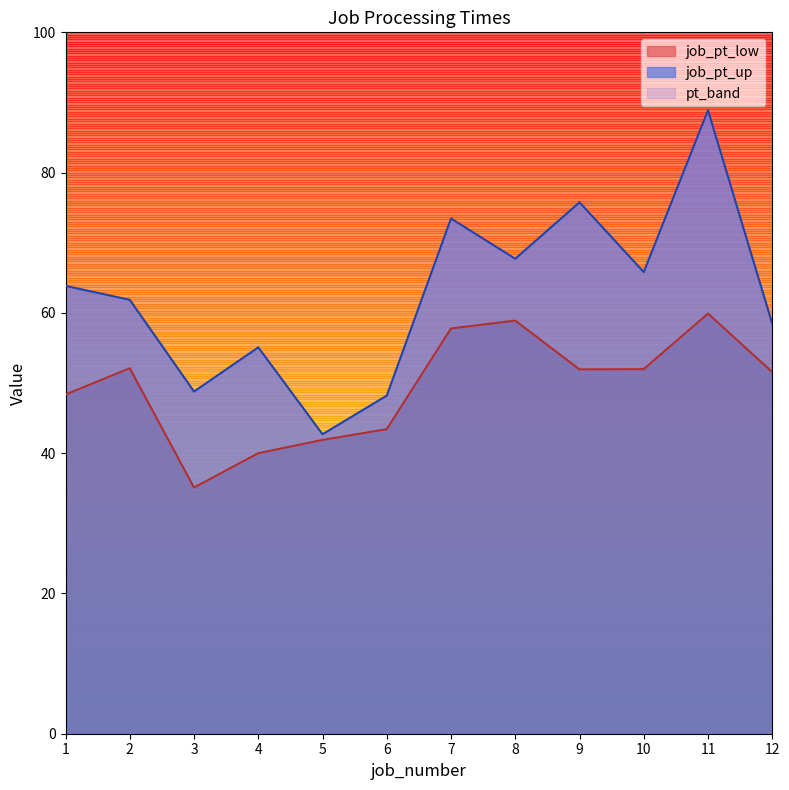

The job_pt_up series shows 88.9 at 11. True or false?

True